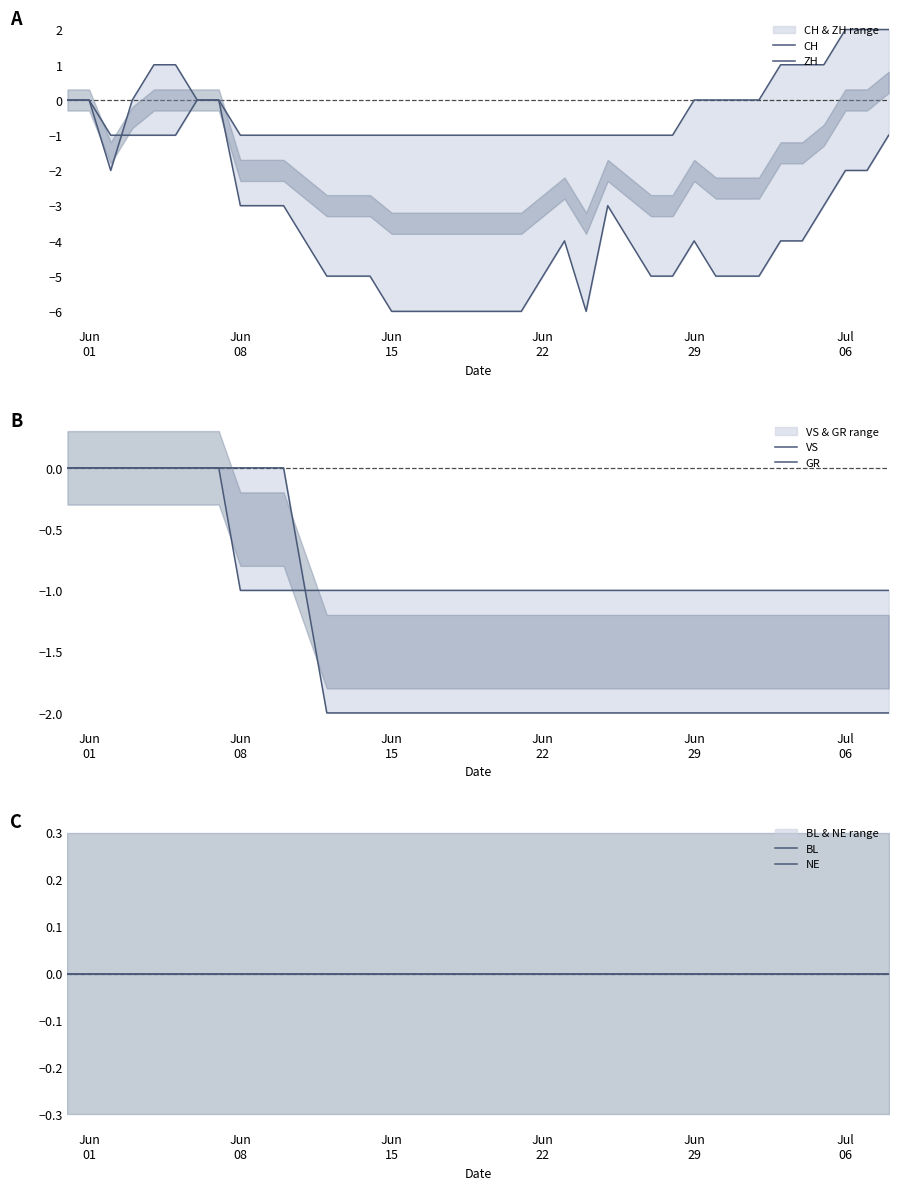

What is the difference between the second highest and second lowest values in the CH series?

7